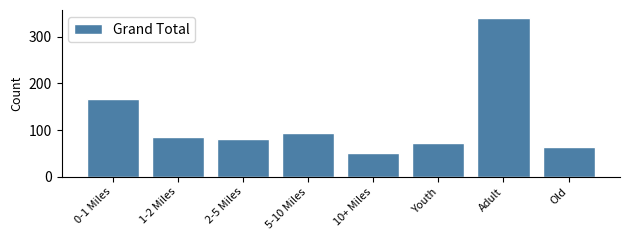

Reading right to left, transcribe all the data shown in this chart.

64	340	73	50	94	81	85	167